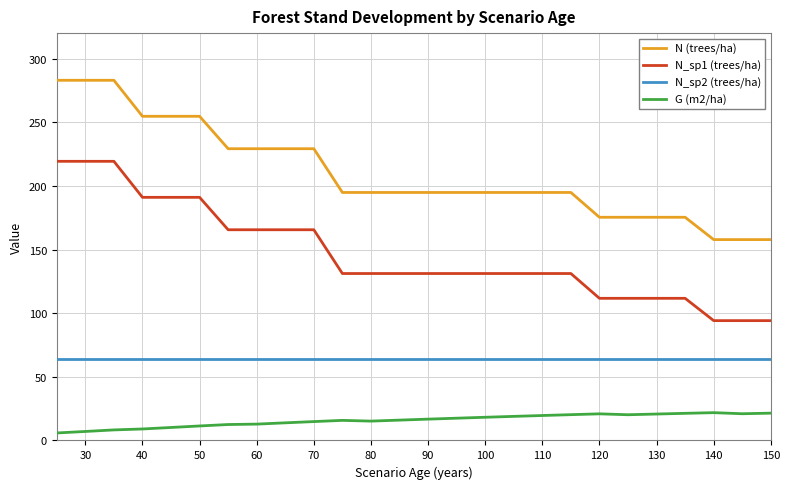

Rank the series by their average value, from highest to lowest.

N (trees/ha), N_sp1 (trees/ha), N_sp2 (trees/ha), G (m2/ha)